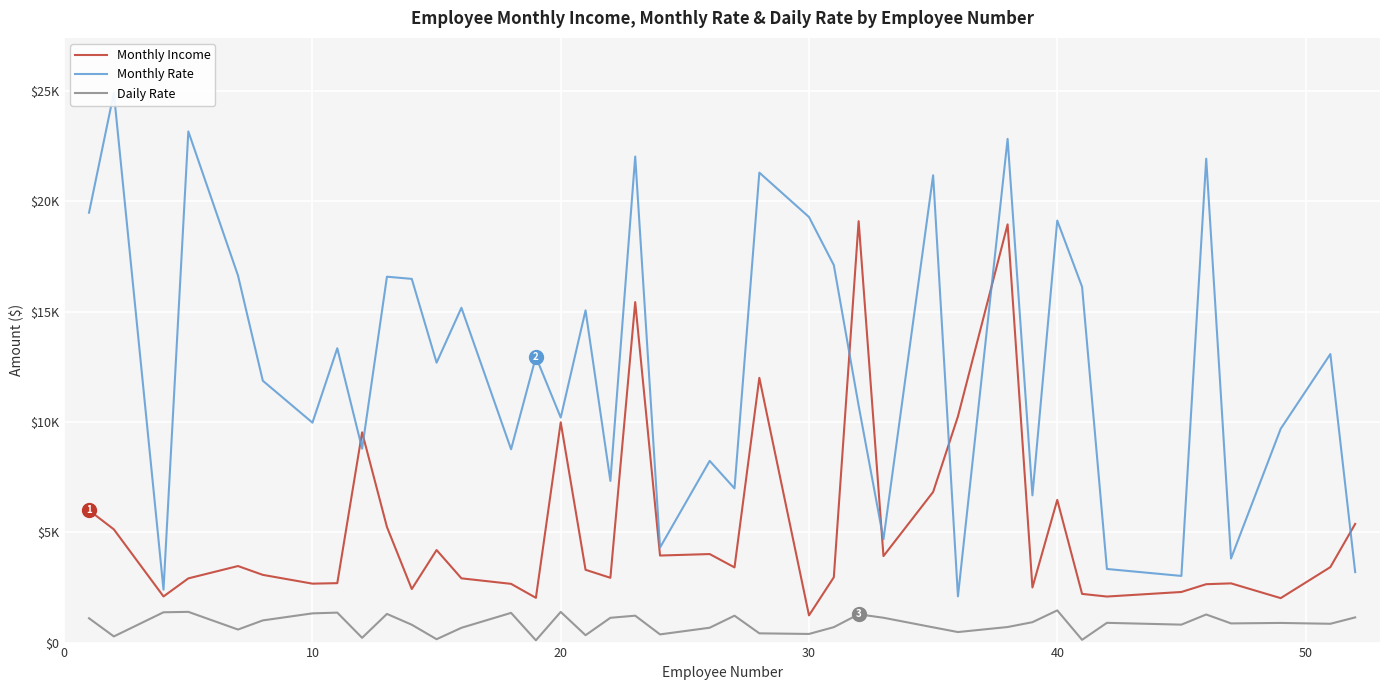

Is the value of Daily Rate at 19 greater than the value of Monthly Income at 10?

No